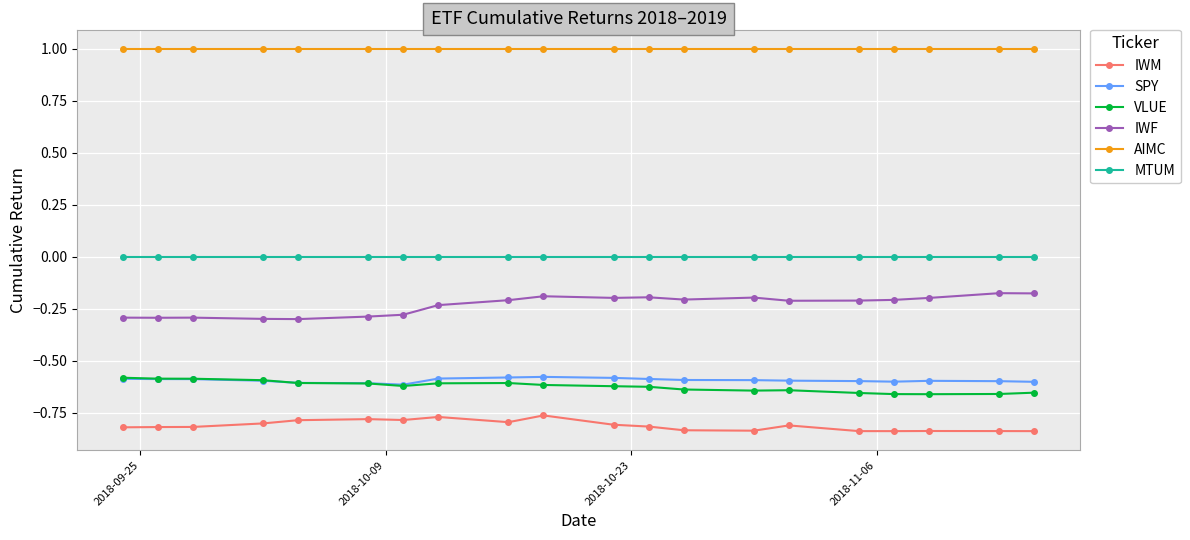

Which series has the largest total across all categories?

AIMC